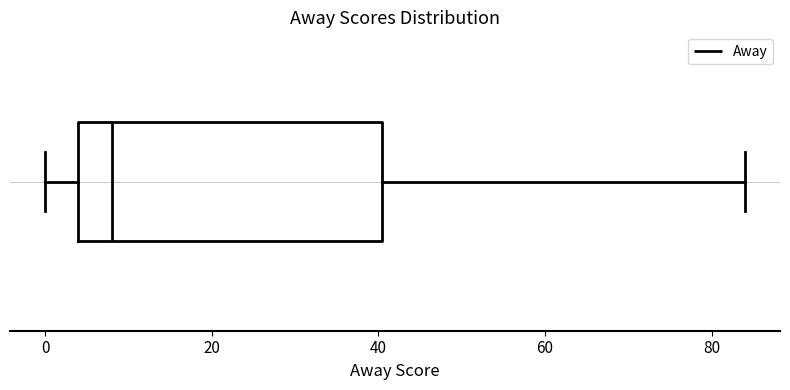

Transcribe this box plot: give where the median line is, the range the box spans, and where the two whiskers end, as read against the x-axis. The values are not printed on the chart, so give them approximately, as read against the axis.

median 8, box 4 to 40, whiskers 0 to 84